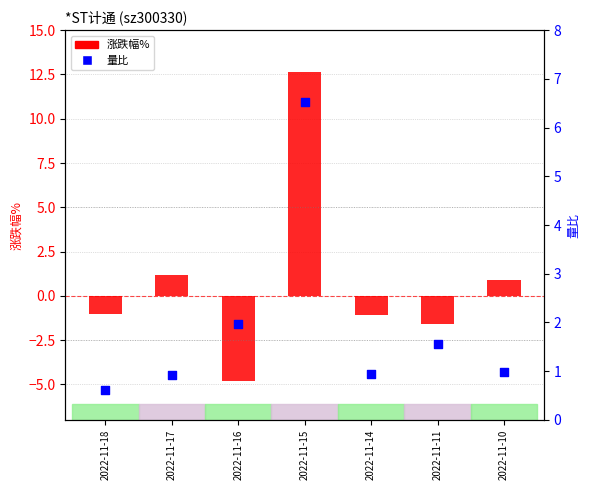

Which series has the widest spread of Y values?

涨跌幅%